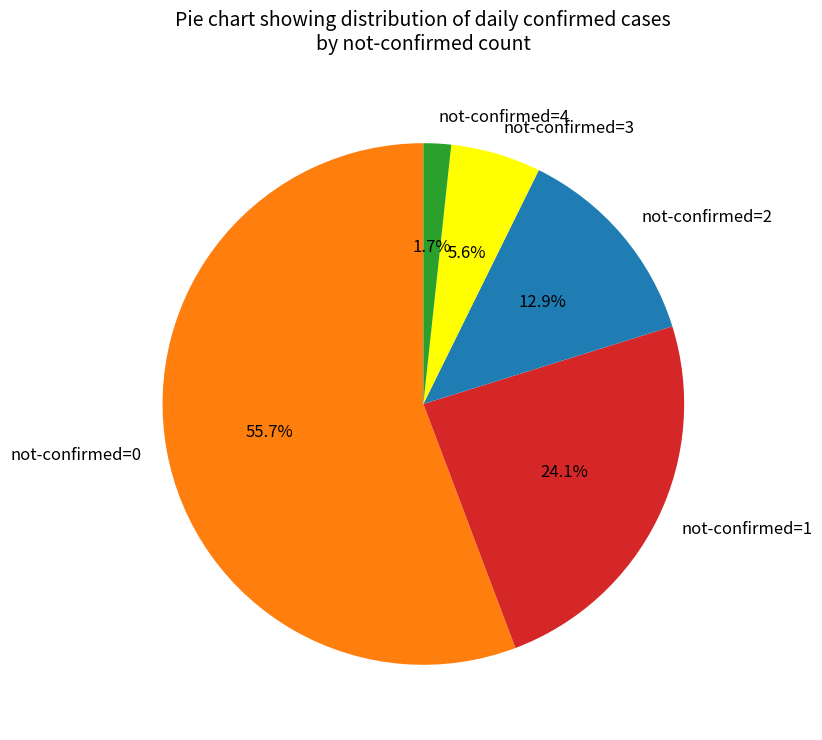

Rank the categories by value from lowest to highest.

not-confirmed=4, not-confirmed=3, not-confirmed=2, not-confirmed=1, not-confirmed=0